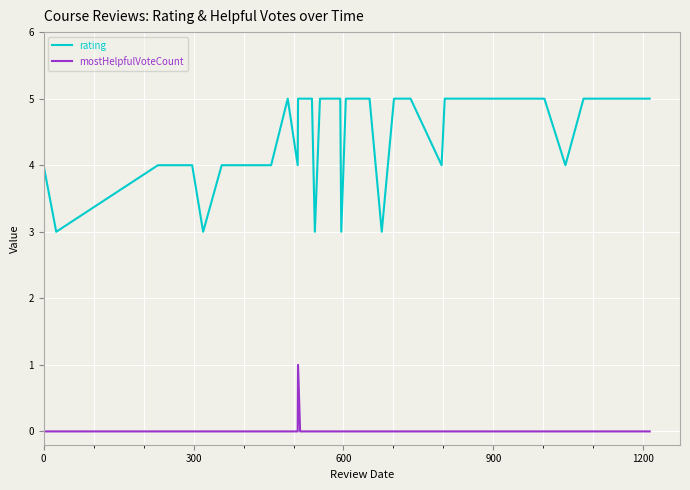

Count the number of categories in the chart.

40